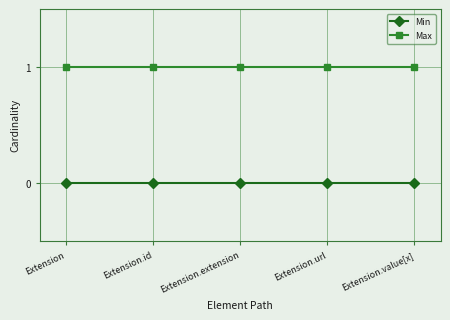

At Extension.value[x], list the series in order from smallest to largest.

Min, Max